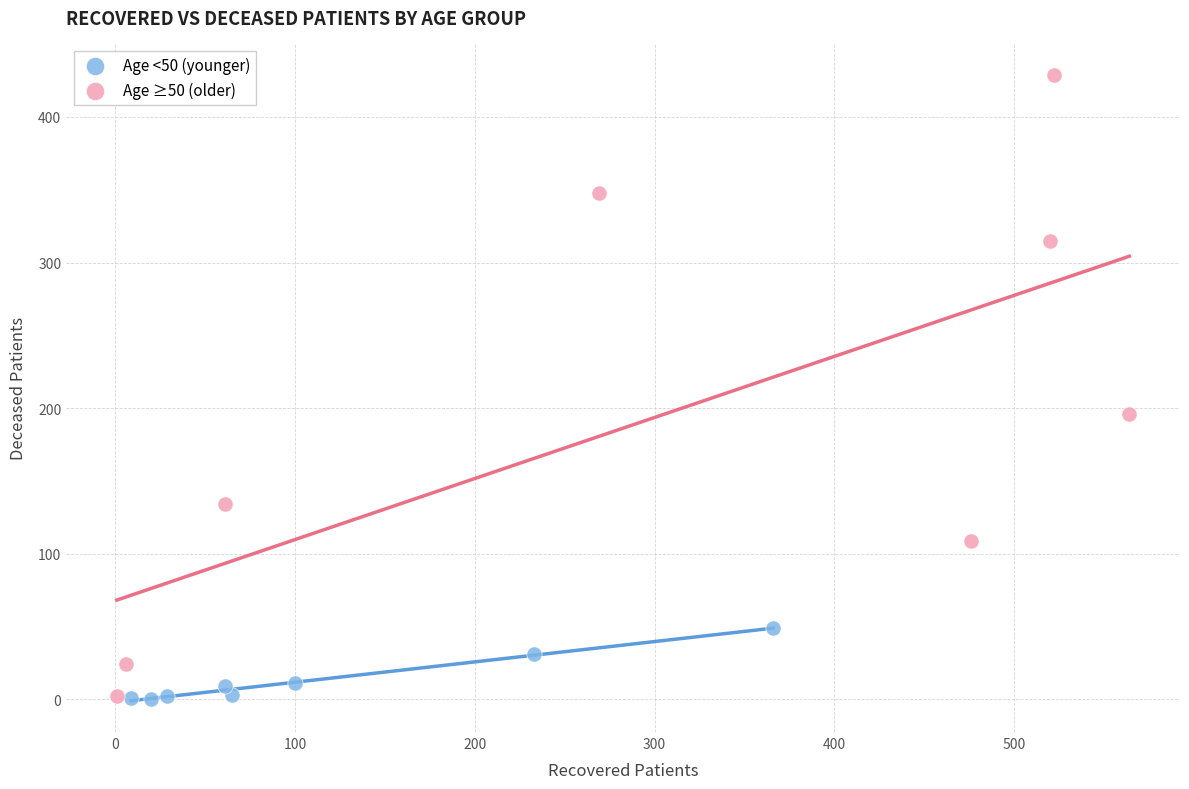

Which series has the widest spread of Y values?

Age ≥50 (older)